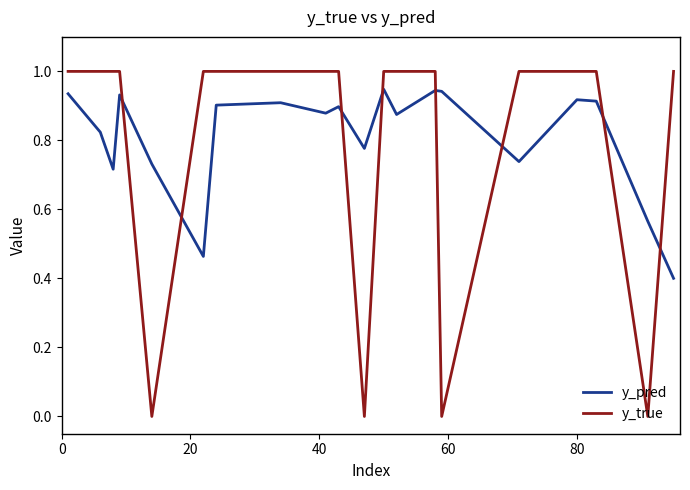

Rank the series by their average value, from lowest to highest.

y_true, y_pred